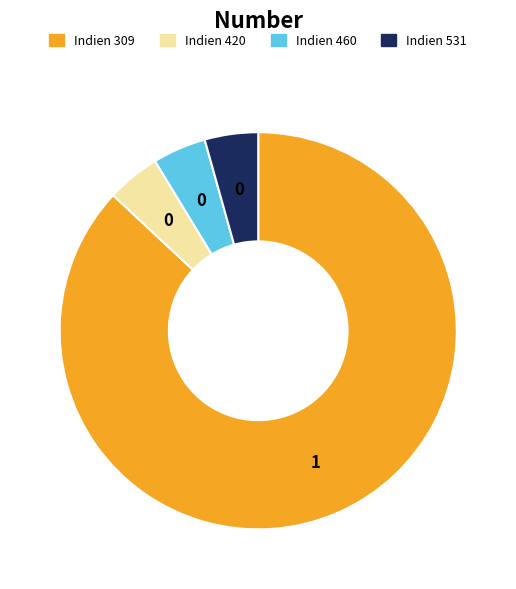

Which slice represents more than half of the pie?

Indien 309